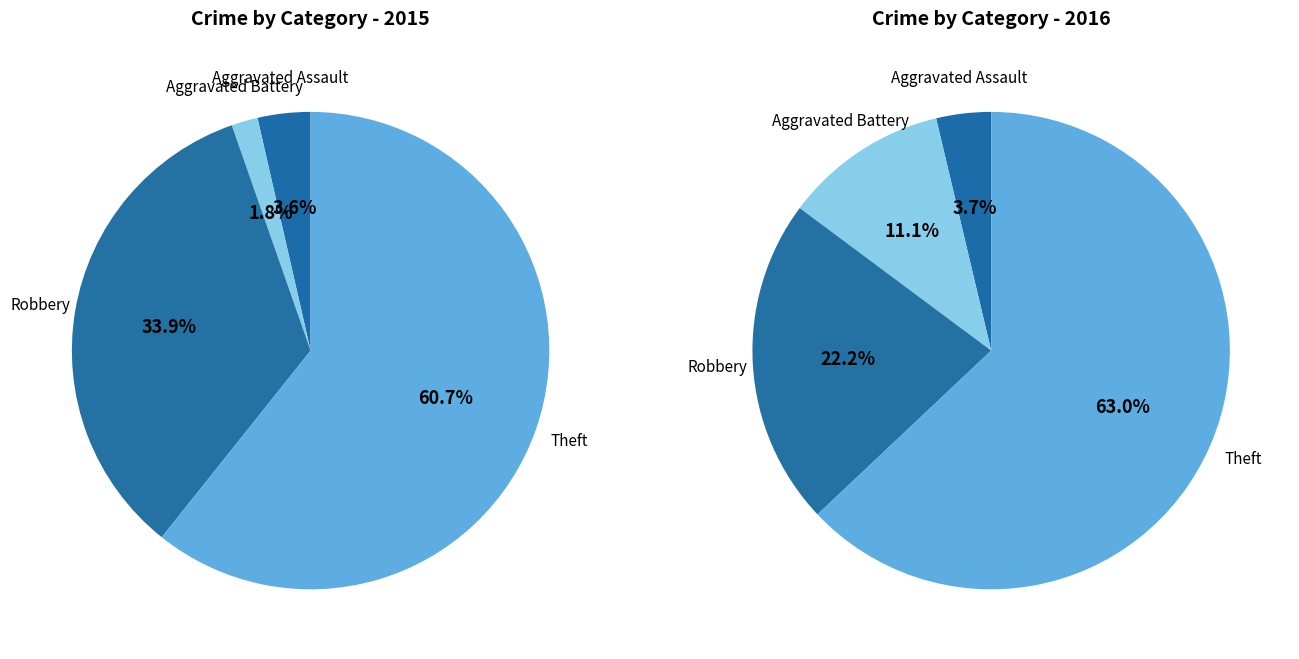

What is the largest slice in the pie chart?

Theft